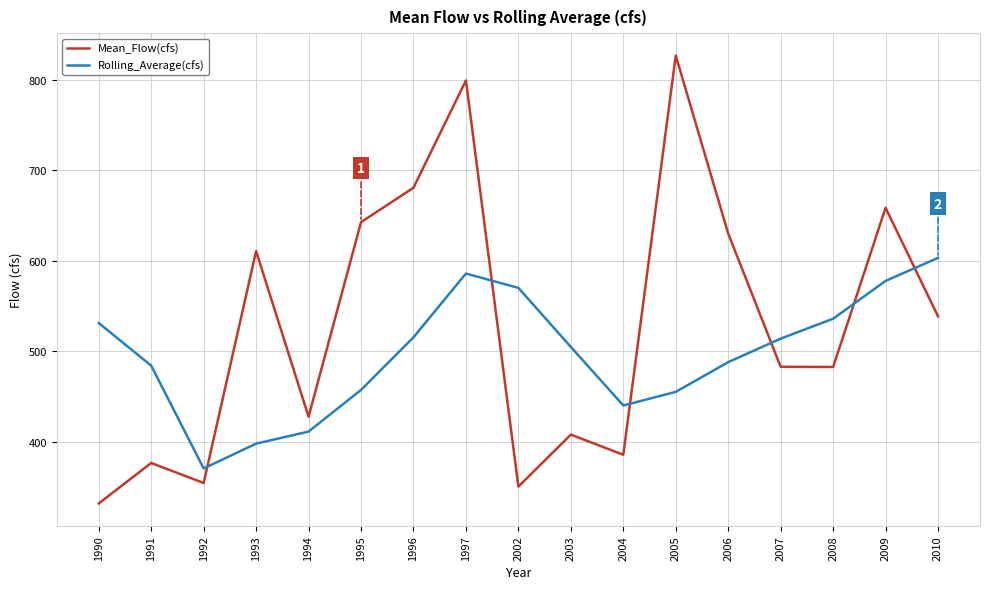

How many lines are shown in the chart?

2